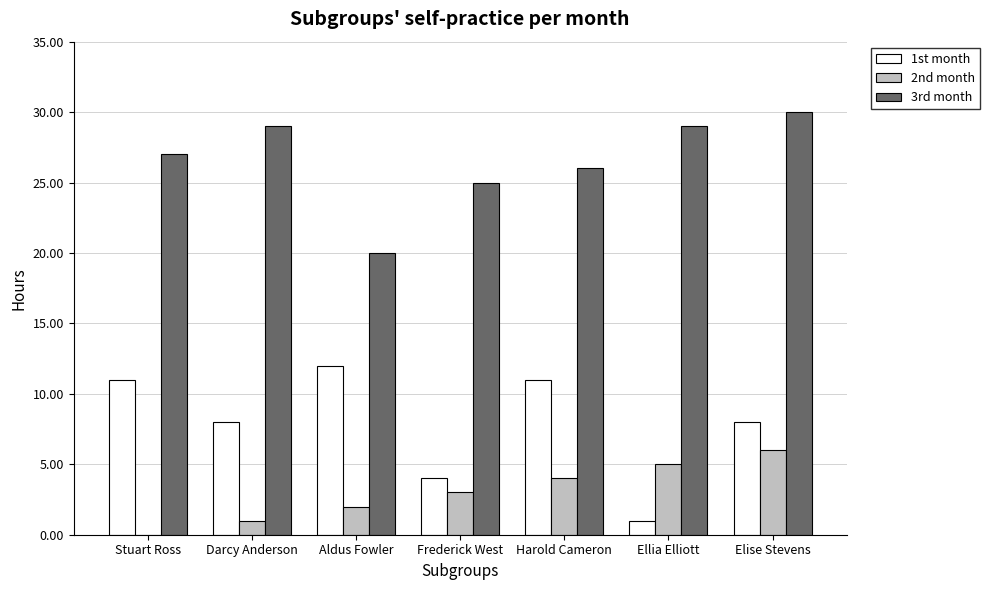

What is the total value across all series at Elise Stevens?

44